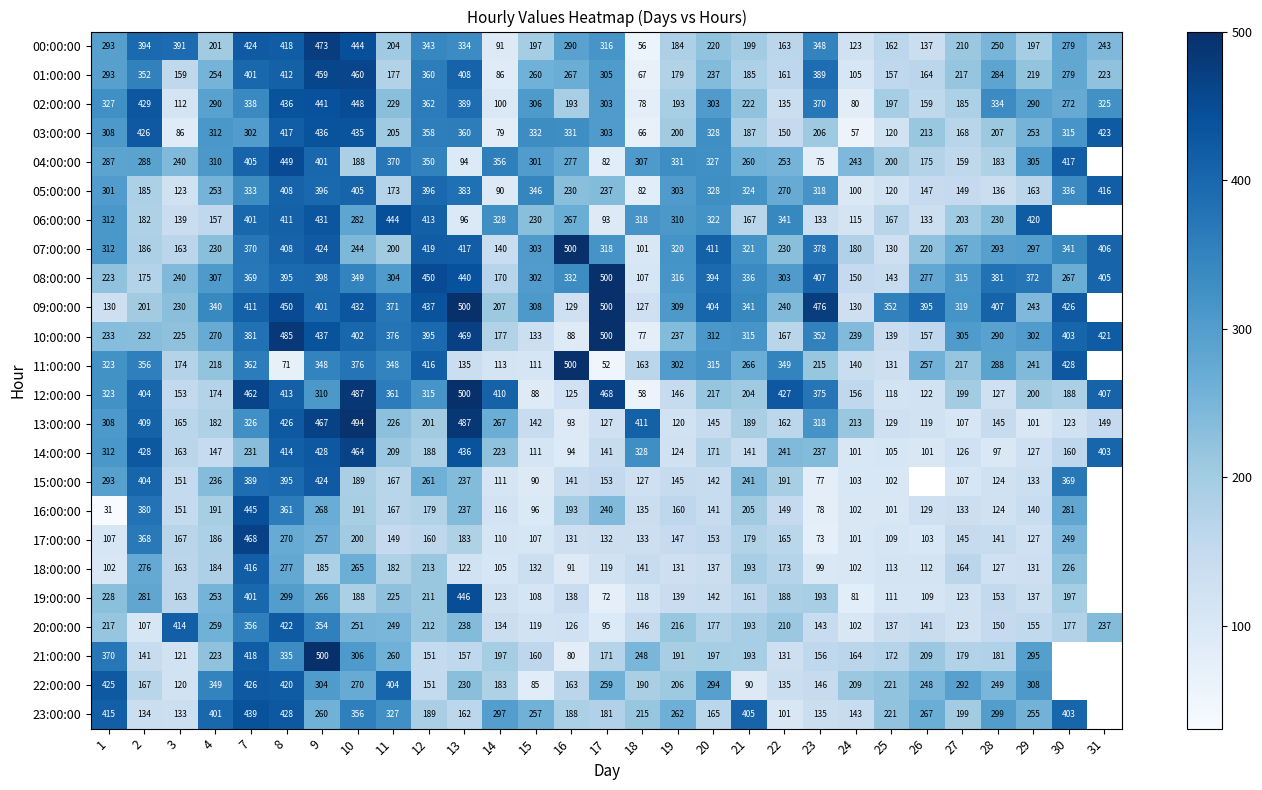

List the labels in order of 03:00:00 value, smallest first.

24, 18, 14, 3, 25, 22, 27, 21, 19, 11, 23, 28, 26, 29, 7, 17, 1, 4, 30, 20, 16, 15, 12, 13, 8, 31, 2, 10, 9